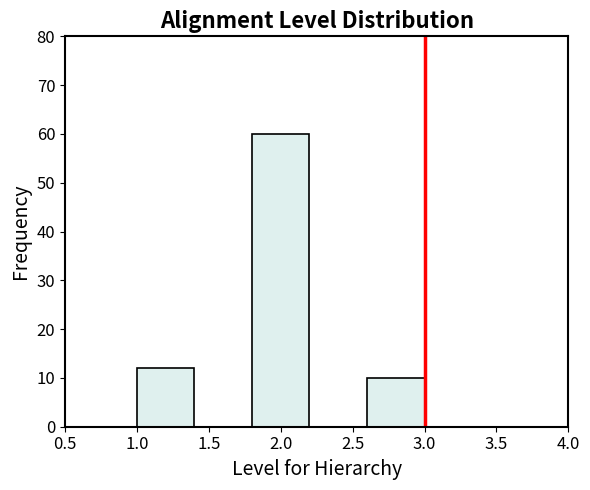

Reading left to right, list every bar in this chart as the range it spans on the x-axis followed by its height. The values are not printed on the chart, so give them approximately, as read against the axis.

1.0 to 1.4: 12
1.4 to 1.8: 0
1.8 to 2.2: 60
2.2 to 2.6: 0
2.6 to 3.0: 10